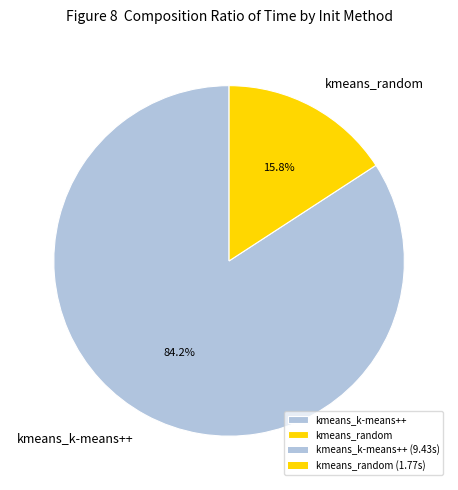

Is the sum of kmeans_k-means++ and kmeans_random greater than half?

Yes